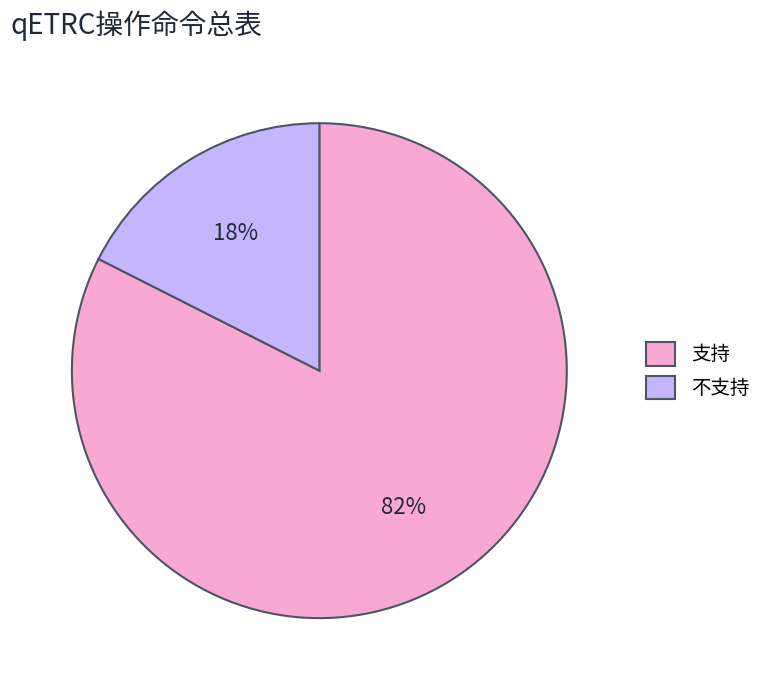

What is the ratio of the value at 不支持 to the value at 支持?

0.2